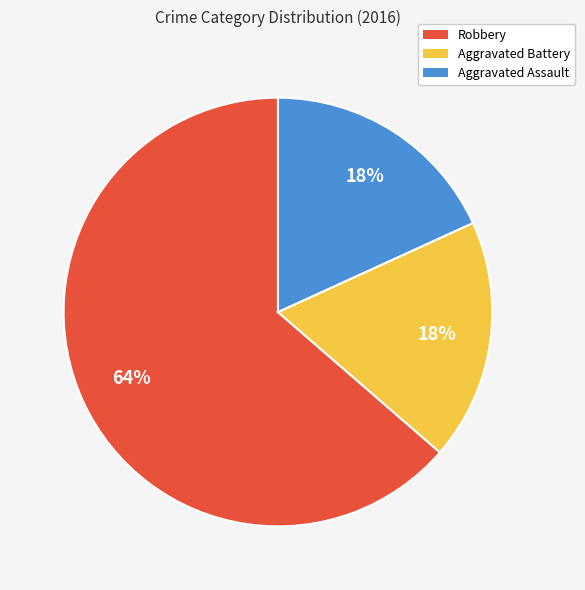

To the nearest percent, what percentage of the pie is Robbery?

64%